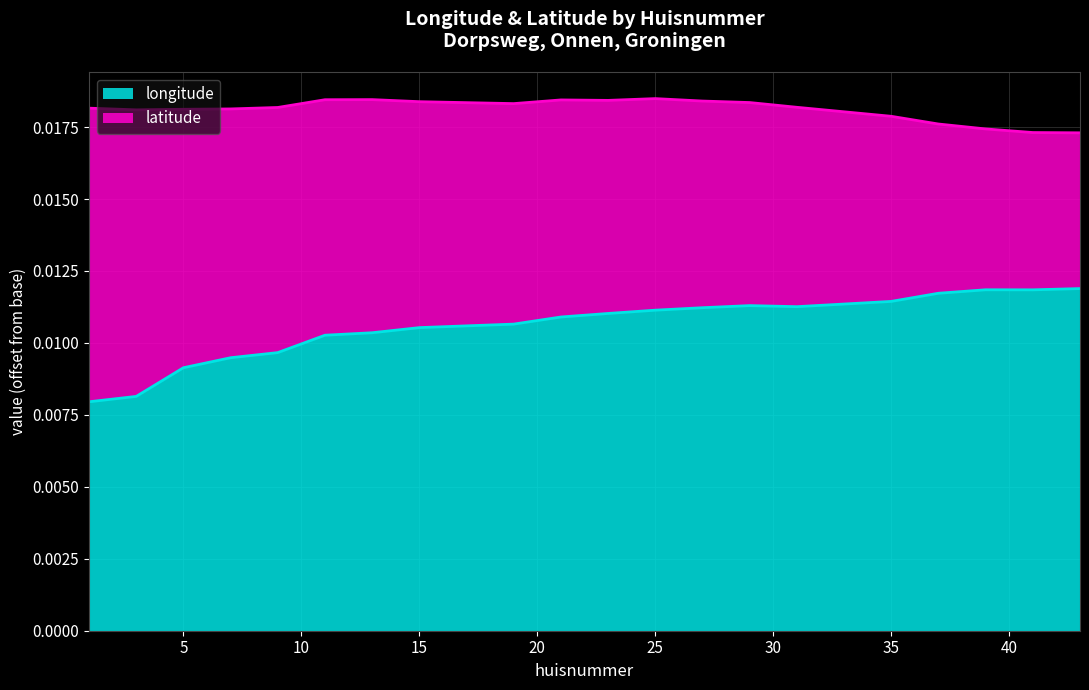

True or false: the data shows 0.0 at 9.

False